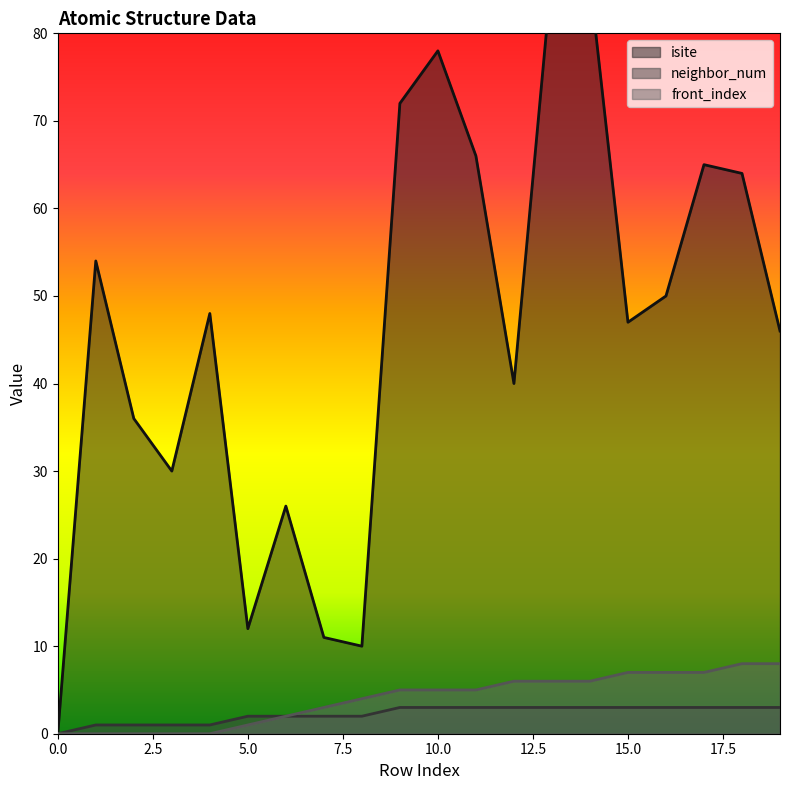

Which series has the largest range (max minus min)?

isite